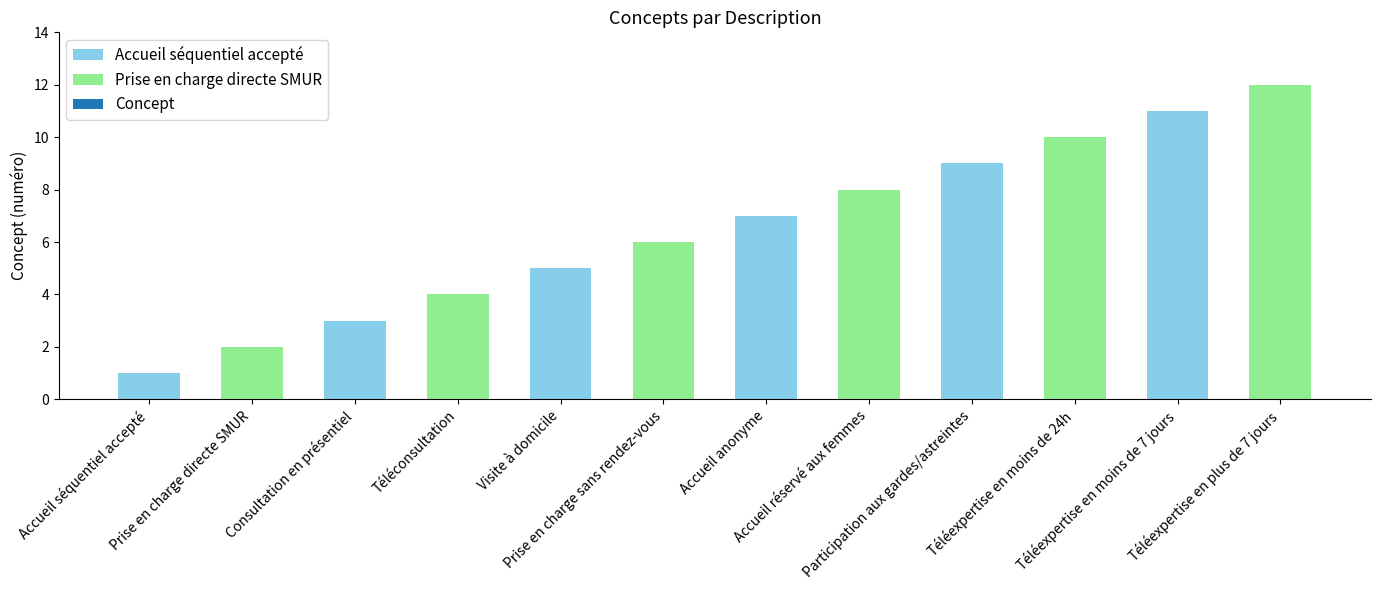

List the labels in order of value, largest first.

Téléexpertise en plus de 7 jours, Téléexpertise en moins de 7 jours, Téléexpertise en moins de 24h, Participation aux gardes/astreintes, Accueil réservé aux femmes, Accueil anonyme, Prise en charge sans rendez-vous, Visite à domicile, Téléconsultation, Consultation en présentiel, Prise en charge directe SMUR, Accueil séquentiel accepté